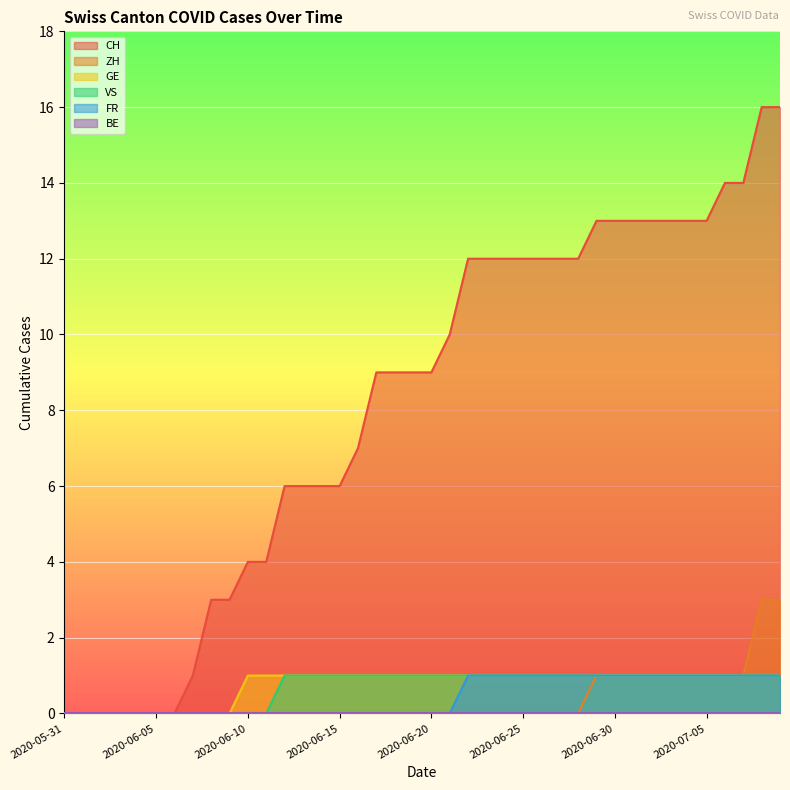

List the labels in order of VS value, smallest first.

2020-05-31, 2020-06-01, 2020-06-02, 2020-06-03, 2020-06-04, 2020-06-05, 2020-06-06, 2020-06-07, 2020-06-08, 2020-06-09, 2020-06-10, 2020-06-11, 2020-06-12, 2020-06-13, 2020-06-14, 2020-06-15, 2020-06-16, 2020-06-17, 2020-06-18, 2020-06-19, 2020-06-20, 2020-06-21, 2020-06-22, 2020-06-23, 2020-06-24, 2020-06-25, 2020-06-26, 2020-06-27, 2020-06-28, 2020-06-29, 2020-06-30, 2020-07-01, 2020-07-02, 2020-07-03, 2020-07-04, 2020-07-05, 2020-07-06, 2020-07-07, 2020-07-08, 2020-07-09